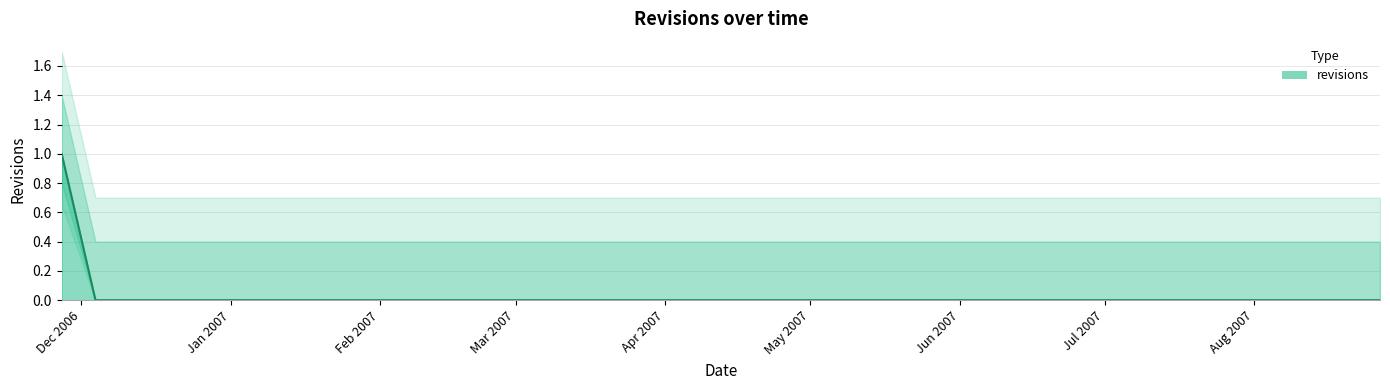

Reading left to right, transcribe all the data shown in this chart.

1	0	0	0	0	0	0	0	0	0	0	0	0	0	0	0	0	0	0	0	0	0	0	0	0	0	0	0	0	0	0	0	0	0	0	0	0	0	0	0